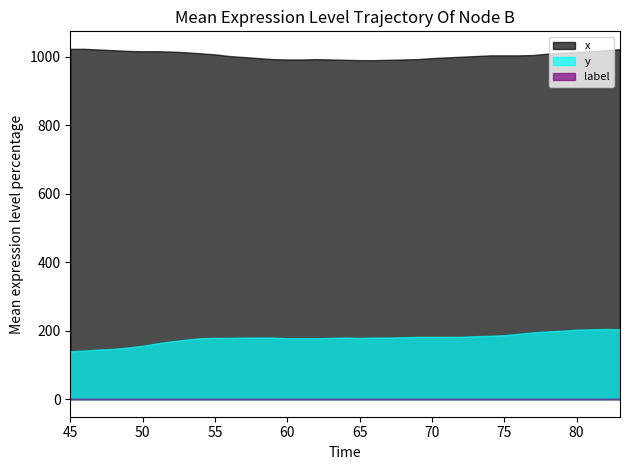

True or false: x and y cross at least once.

False